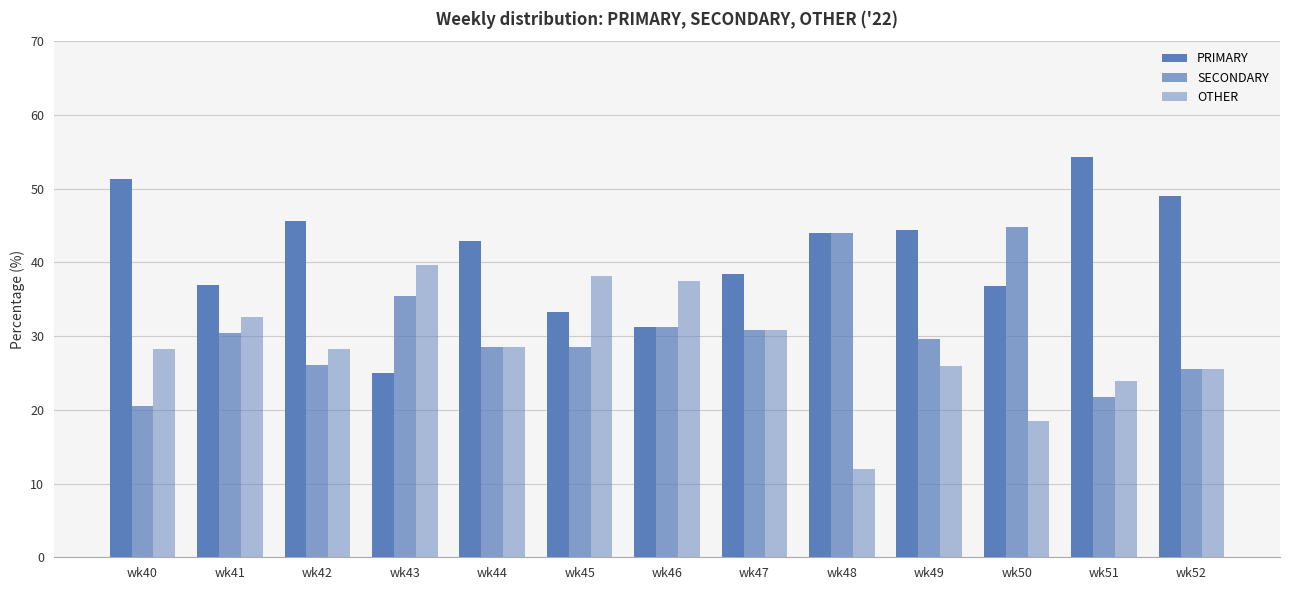

Is it true that SECONDARY equals 30.4 at wk41?

True